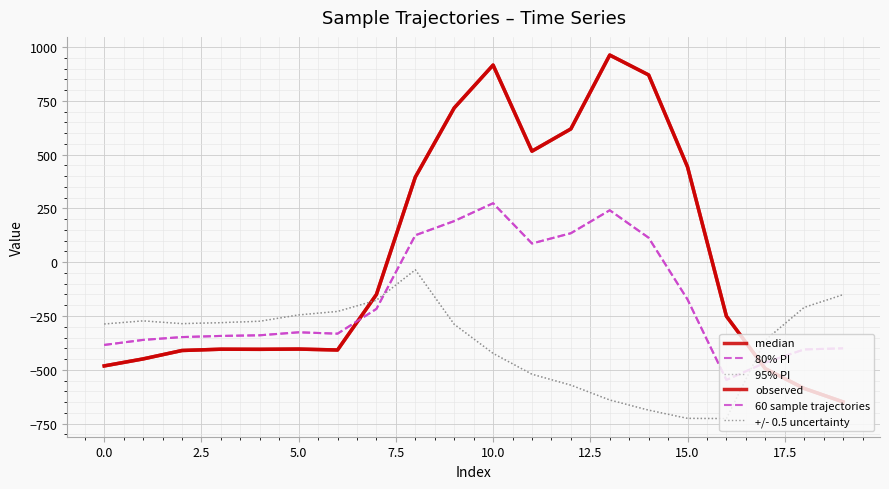

Does the chart have visible grid lines?

Yes